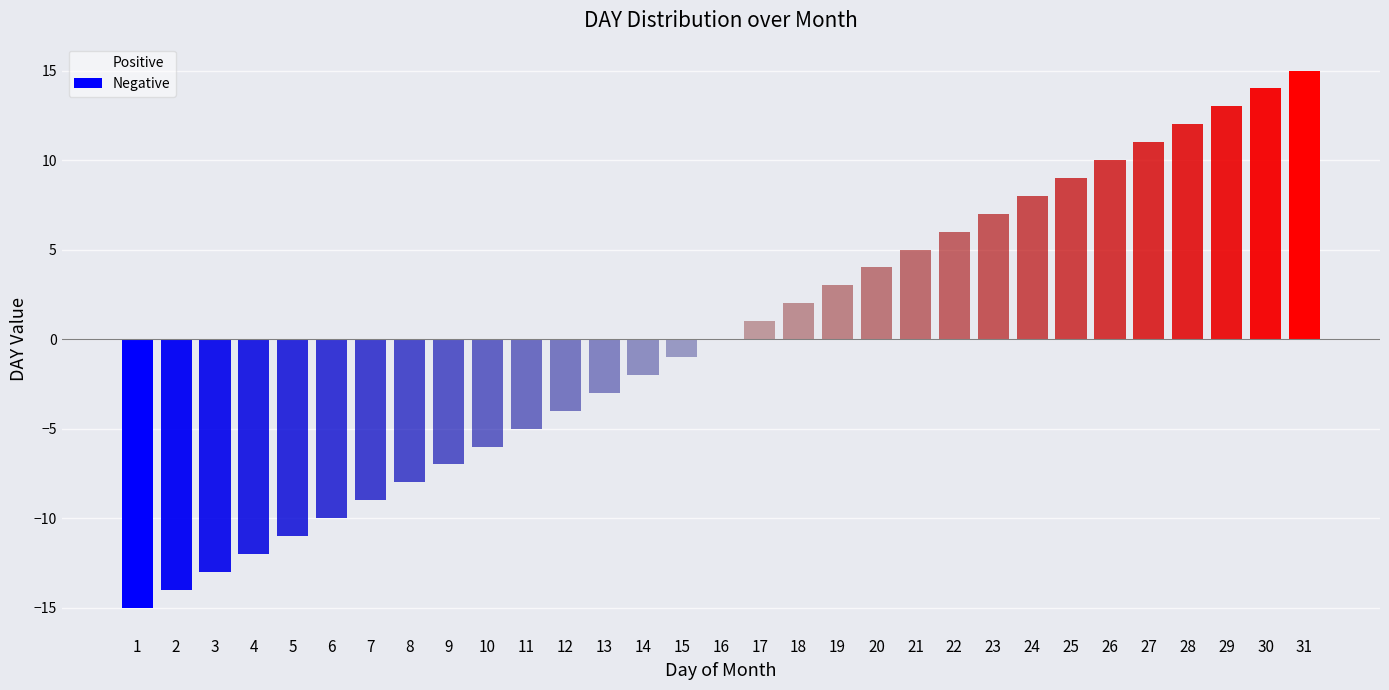

What is the difference between the maximum and minimum values in the Negative series?

15